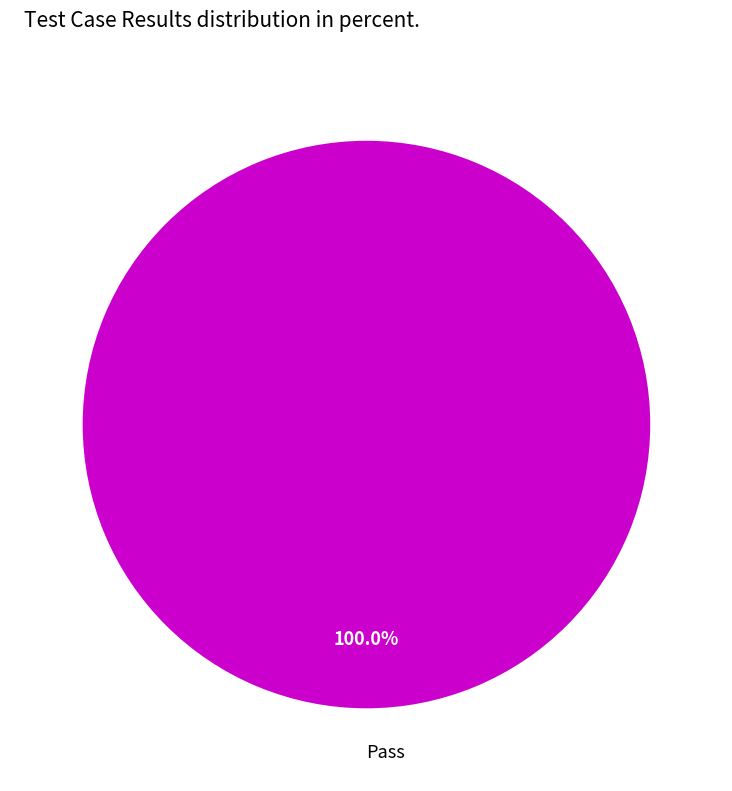

Is there any slice that represents more than half of the pie?

Yes